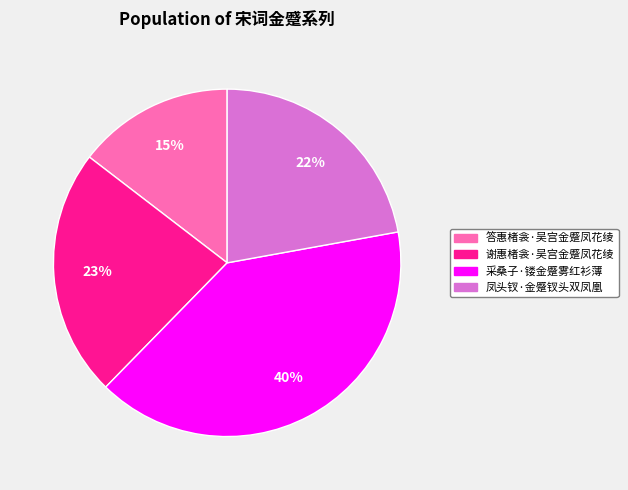

Rank the categories by value from highest to lowest.

采桑子·镂金蹙雾红衫薄, 谢惠楮衾·吴宫金蹙凤花绫, 凤头钗·金蹙钗头双凤凰, 答惠楮衾·吴宫金蹙凤花绫